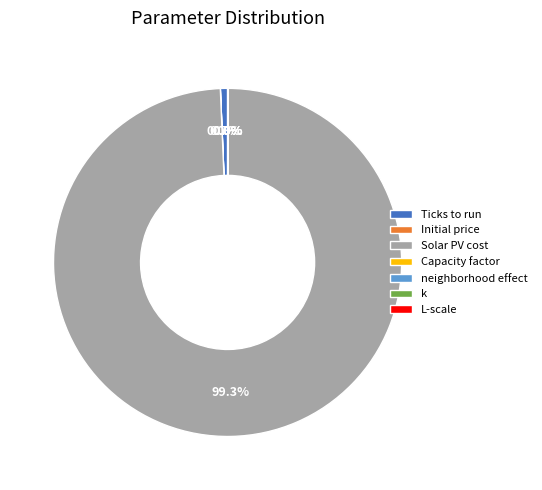

What percentage is NOT represented by Solar PV cost?

0.7%